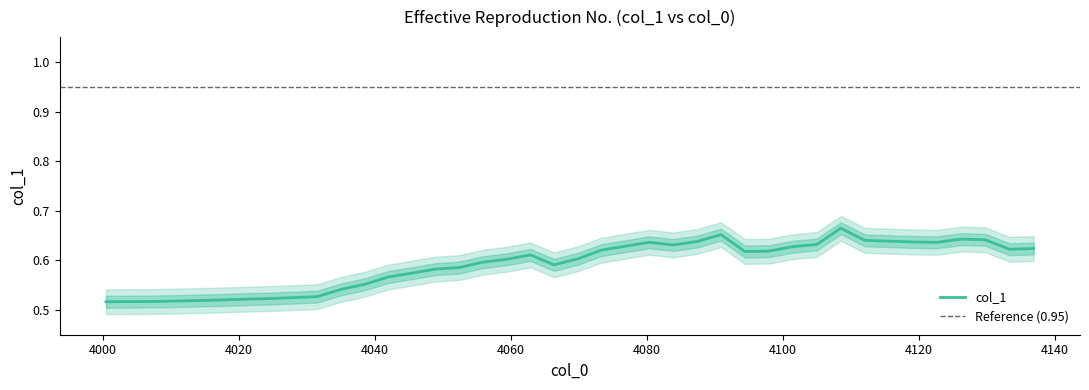

Is it true that the value at 29 is 1.0?

False